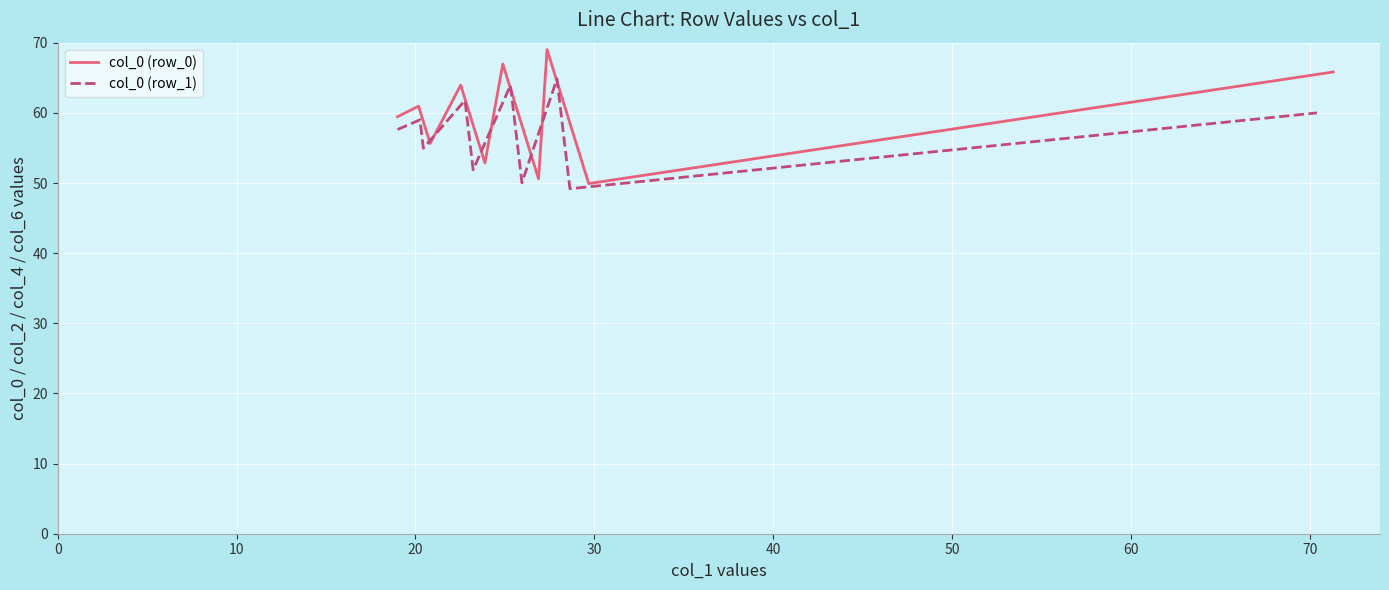

Which series changed the most between 30 and 40?

col_0 (row_0)